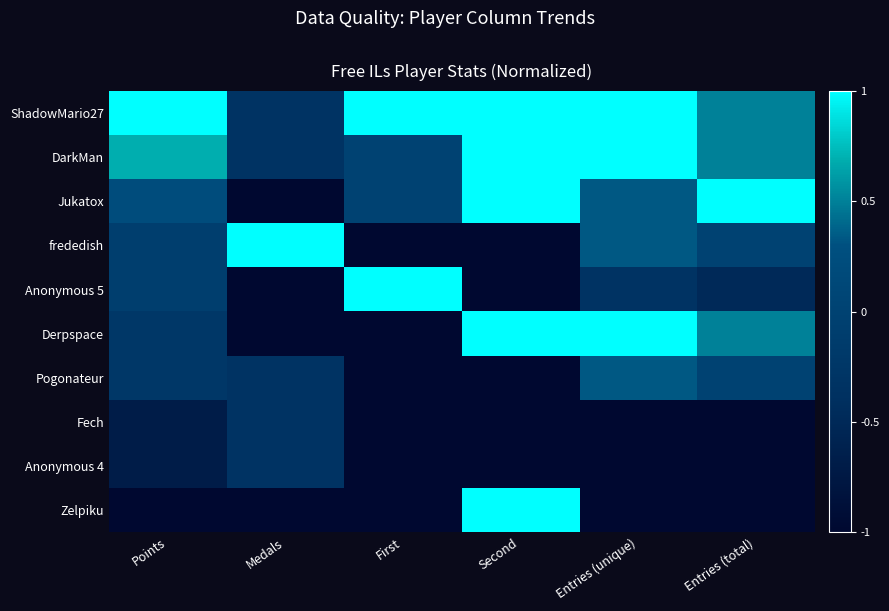

At which category is the sum across all series the highest?

Entries (unique)